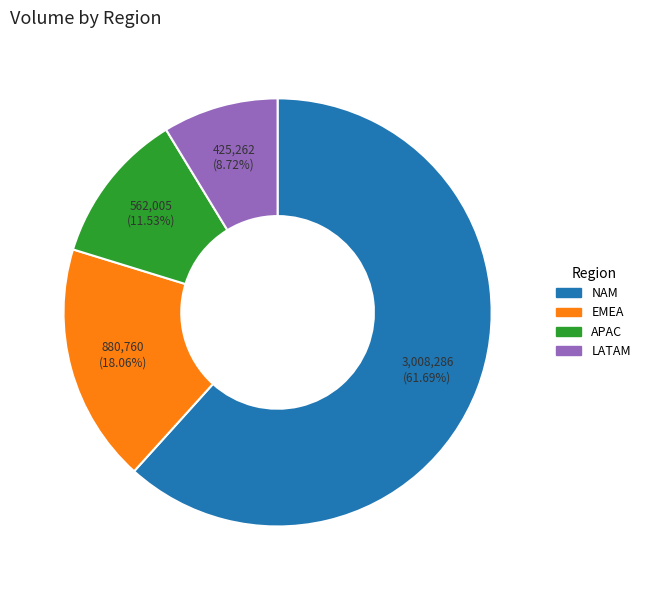

What is the ratio of the value at LATAM to the value at APAC?

0.8